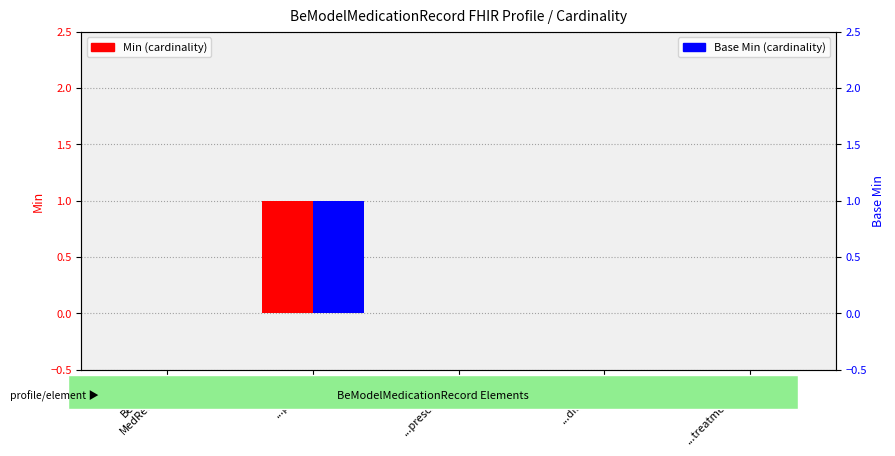

At which label is Base Min closest to 0?

BeModel
MedRecord